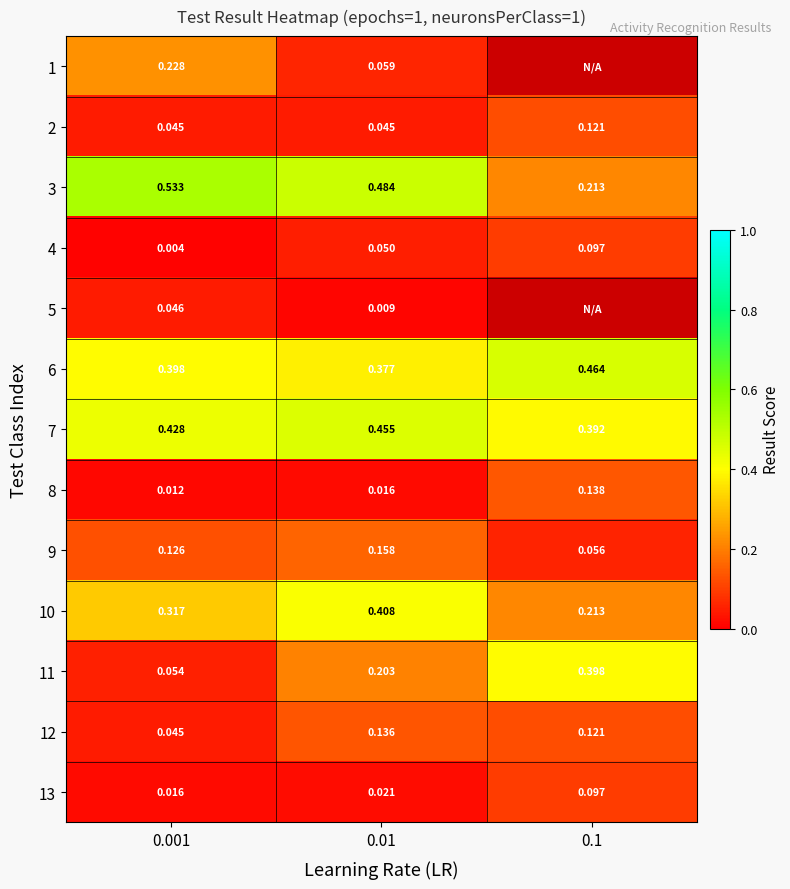

Is the value of 8 at 0.001 greater than the value of 1 at 0.01?

No